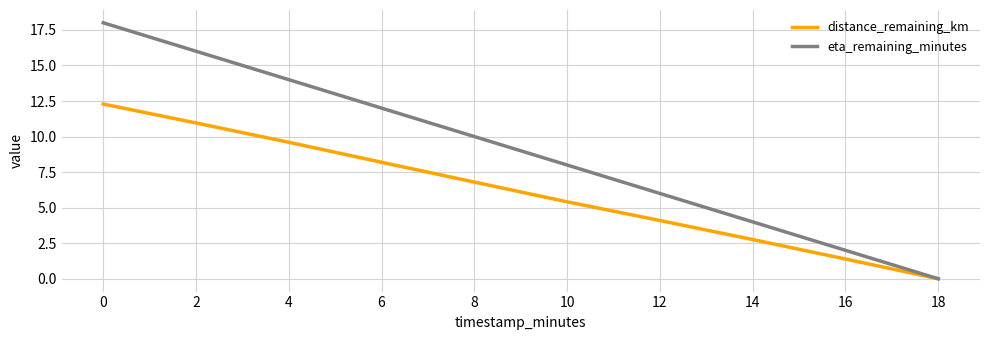

What are all the series names shown in the legend?

distance_remaining_km, eta_remaining_minutes